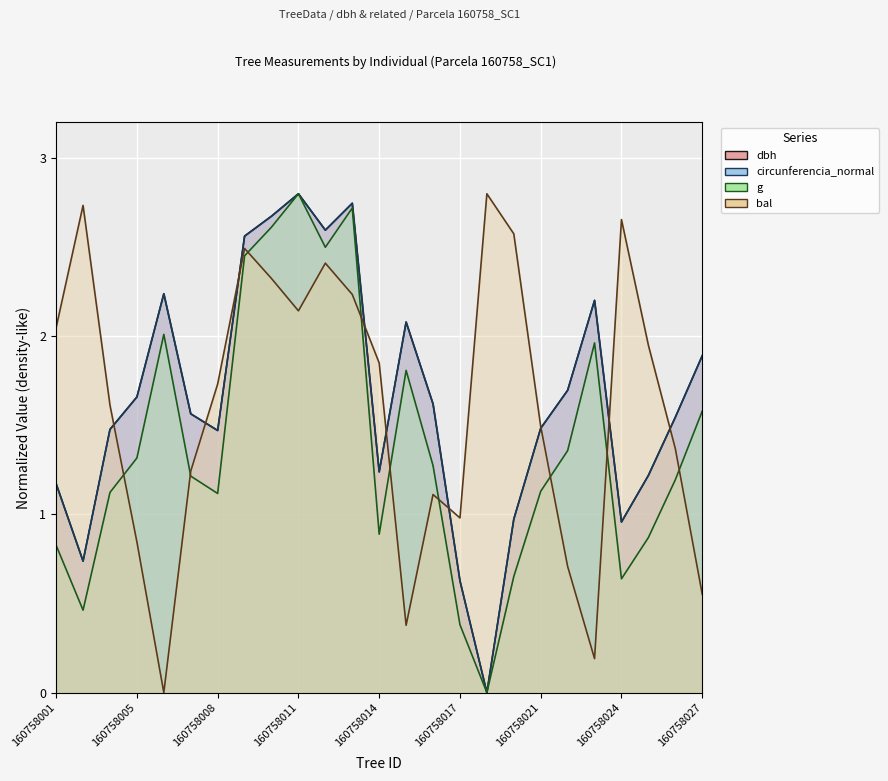

How many values in the bal series exceed 1?

18